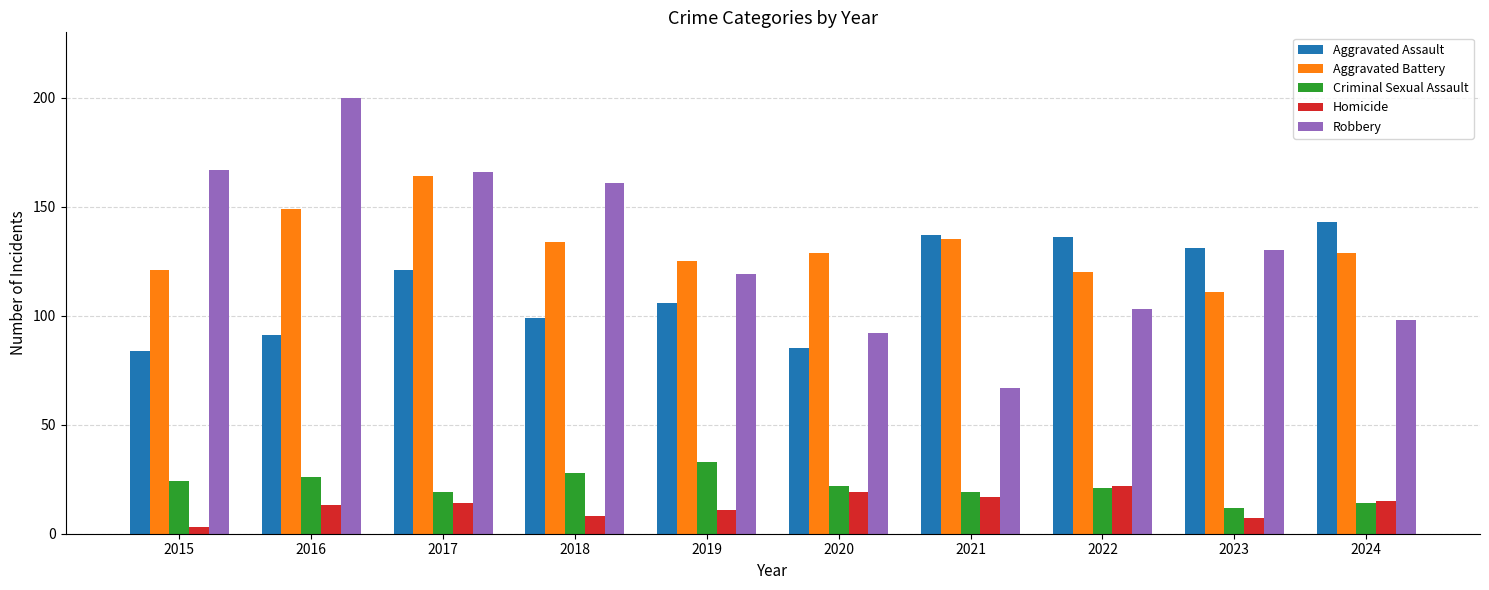

Is it true that Robbery equals 48 at 2018?

False